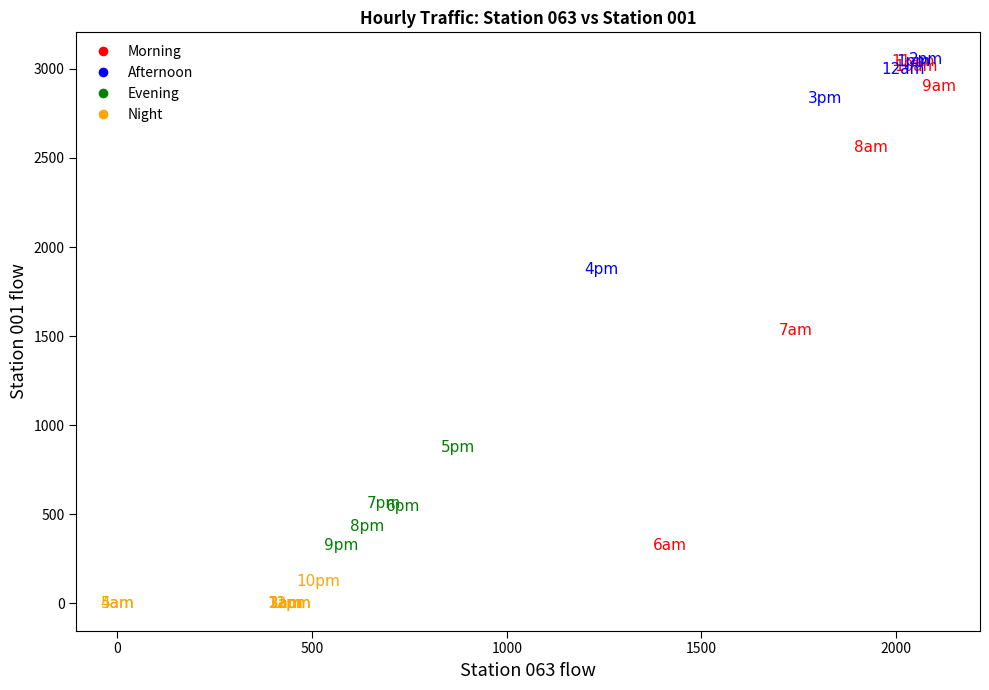

Which series has the widest spread of Y values?

Morning